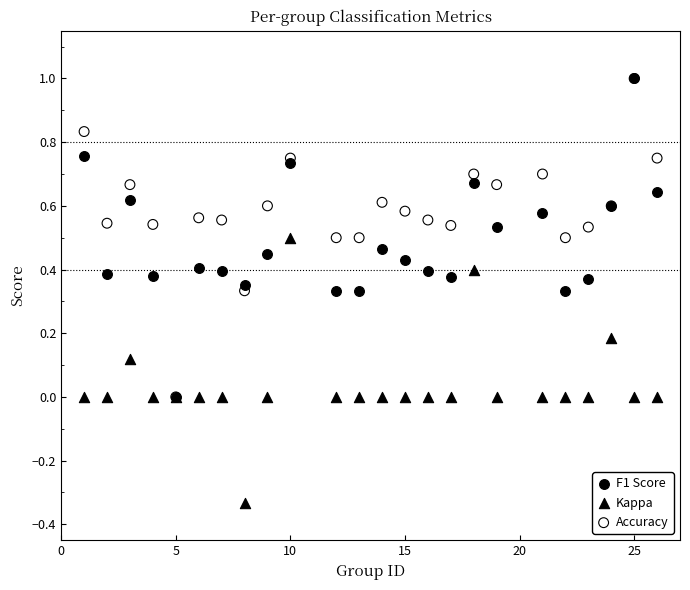

What are all the series names shown in the legend?

F1 Score, Kappa, Accuracy